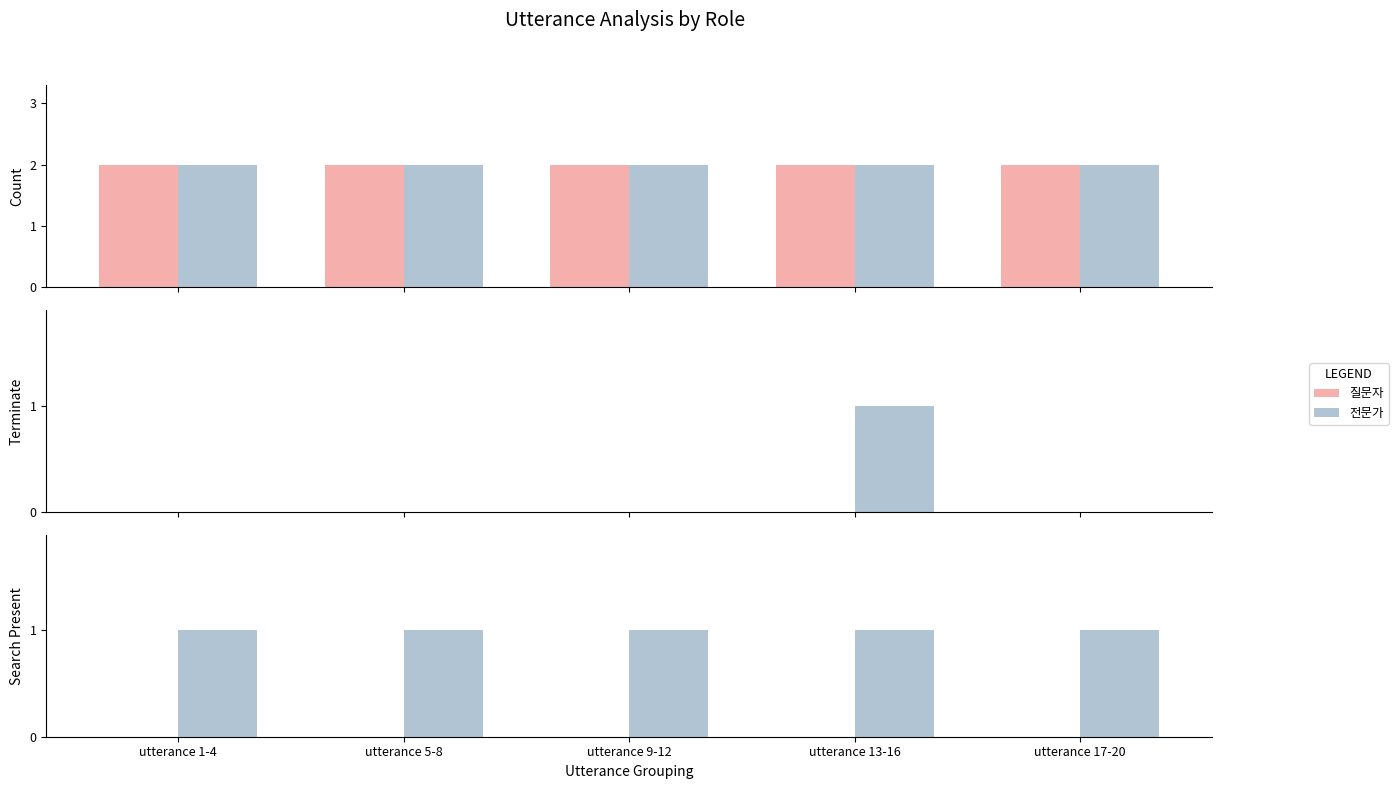

At which label does 전문가 reach its peak?

utterance 1-4